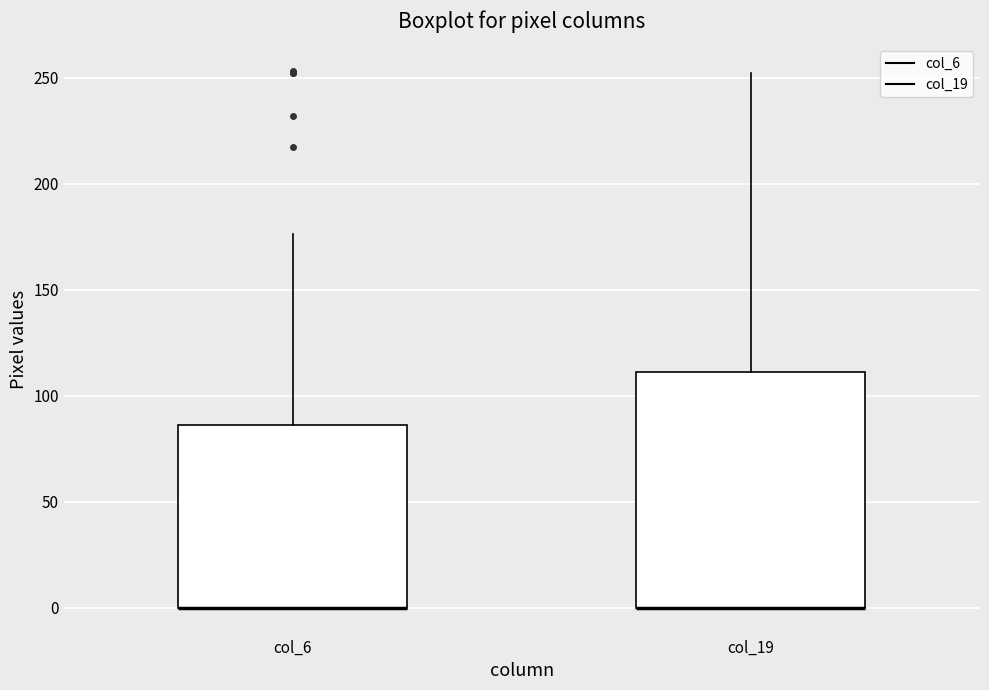

Reading left to right, read every box against the y-axis: the position of its median line, the range the box covers, and the ends of its whiskers. The values are not printed on the chart, so give them approximately, as read against the axis.

col_6: median 0 (drawn on the box's lower edge), box 0 to 85, whiskers 0 to 175
col_19: median 0 (drawn on the box's lower edge), box 0 to 110, whiskers 0 to 250